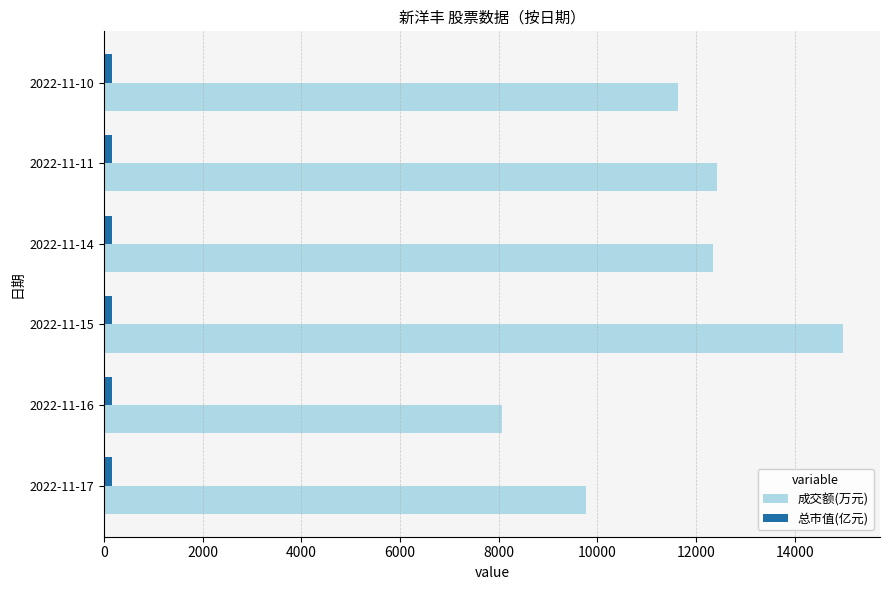

How many series are shown in this chart?

2